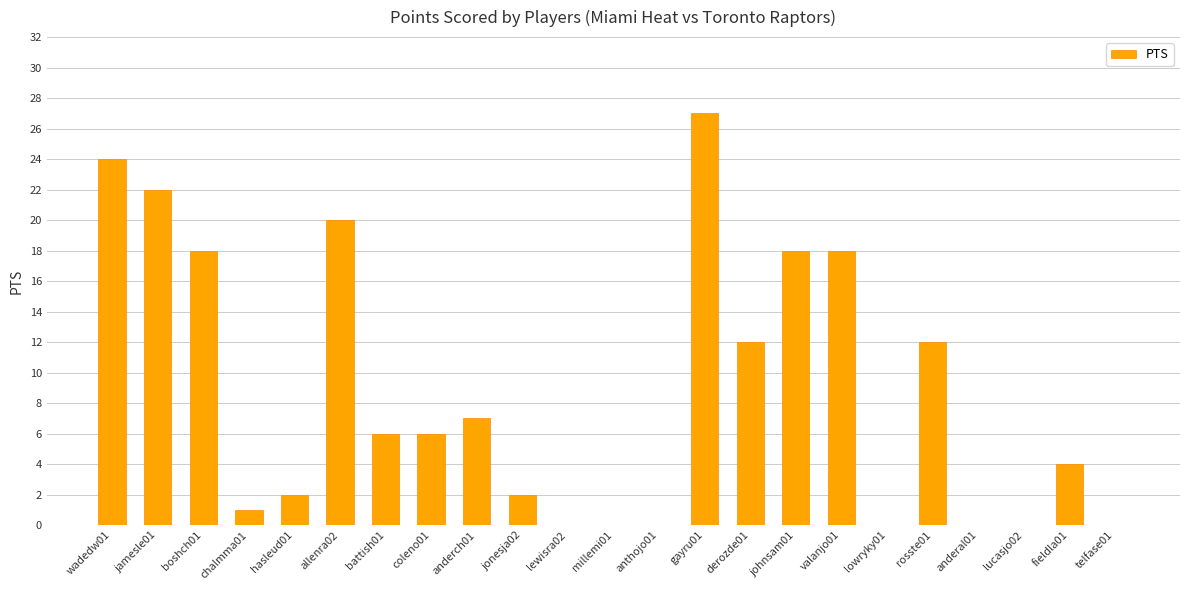

What is the change in value from derozde01 to lowryky01?

-12